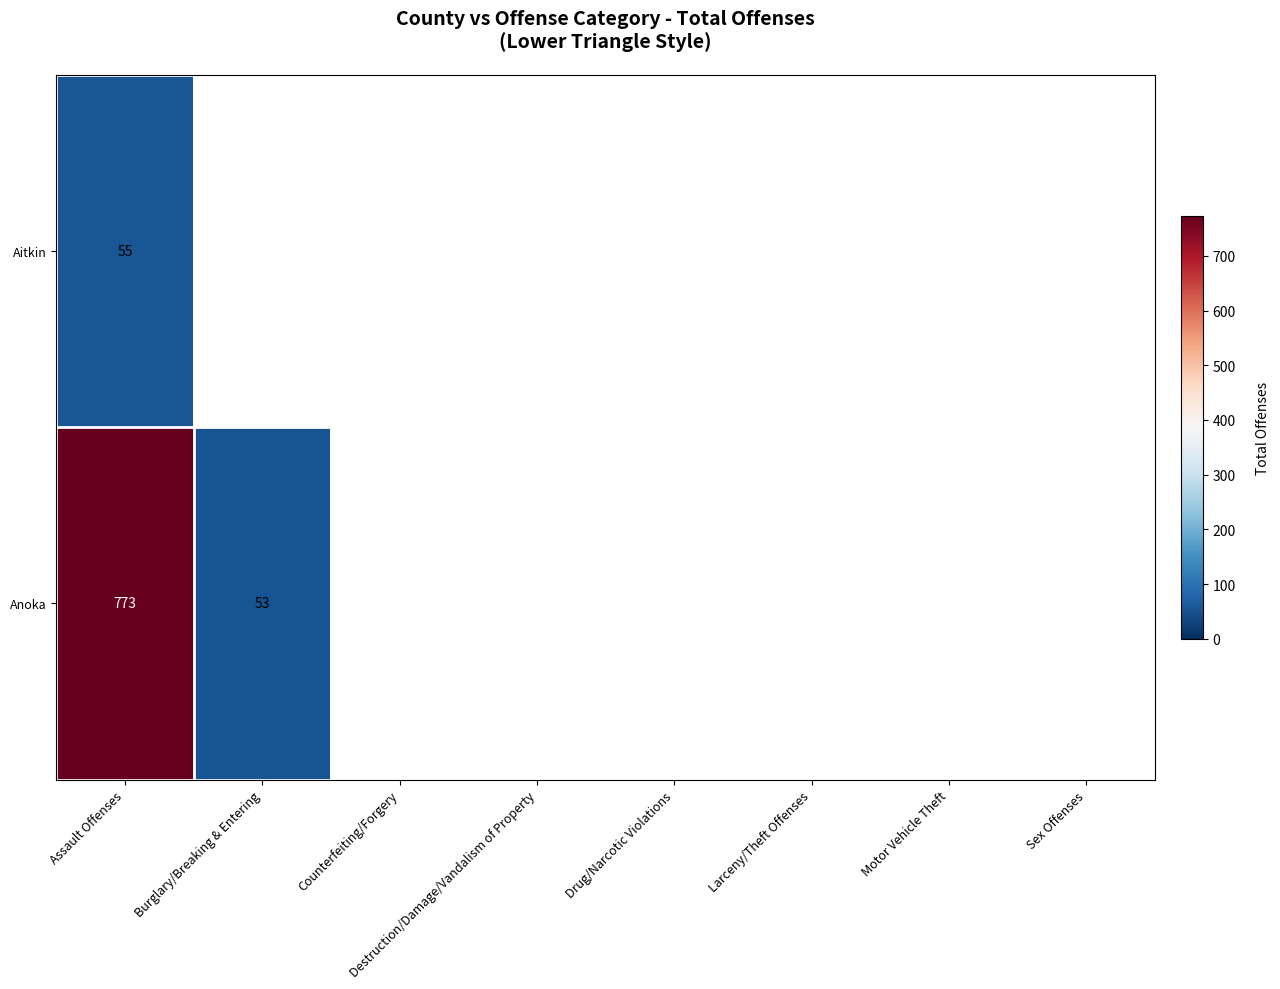

True or false: Aitkin has a value of 55 at Assault Offenses.

True